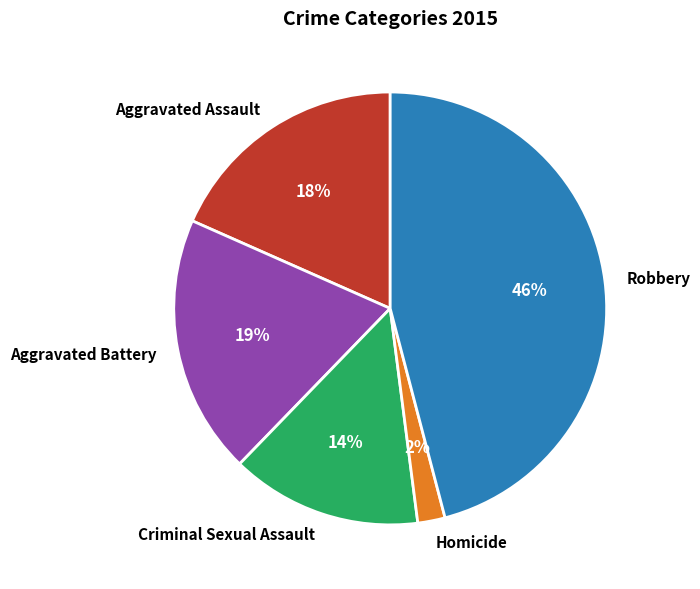

Which slice is the largest?

Robbery